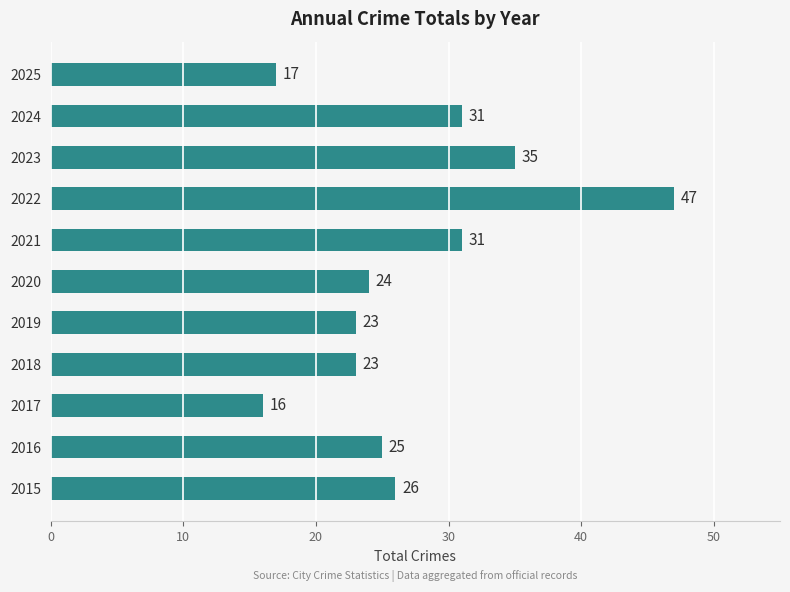

What is the minimum value shown in the chart?

16